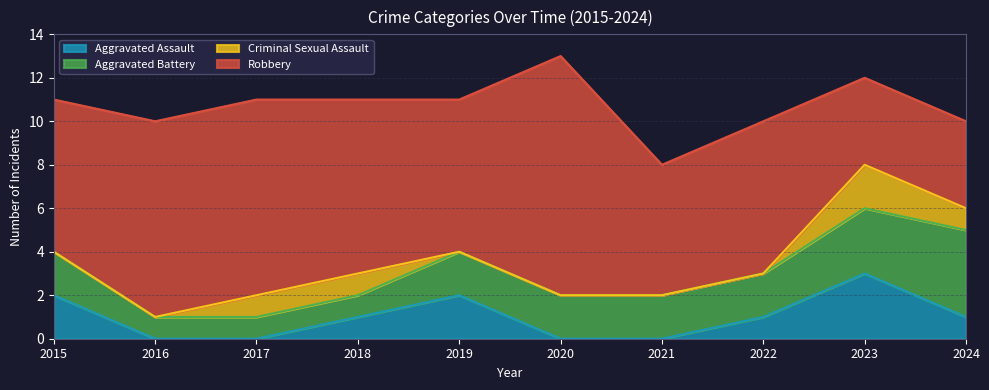

Does the chart have visible grid lines?

Yes